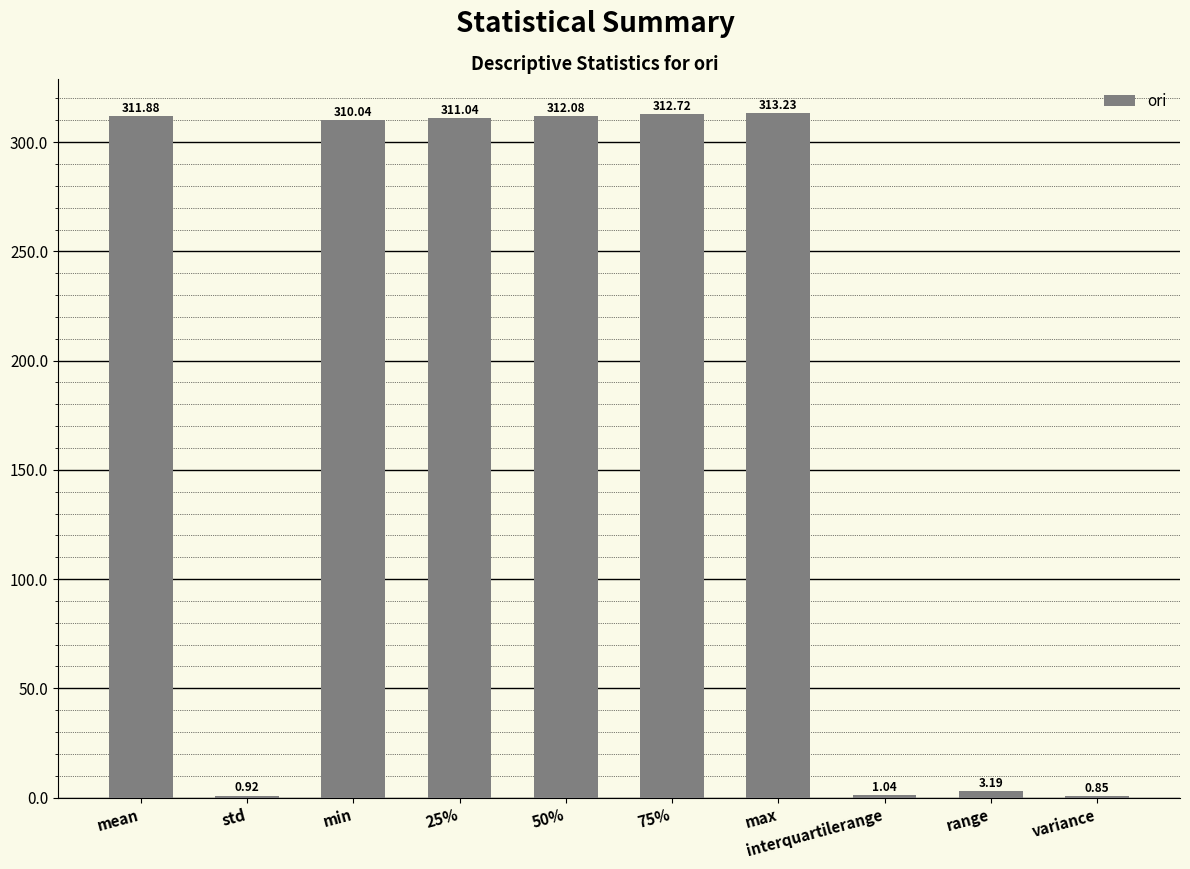

The chart shows a value of 313.2 at max. True or false?

True